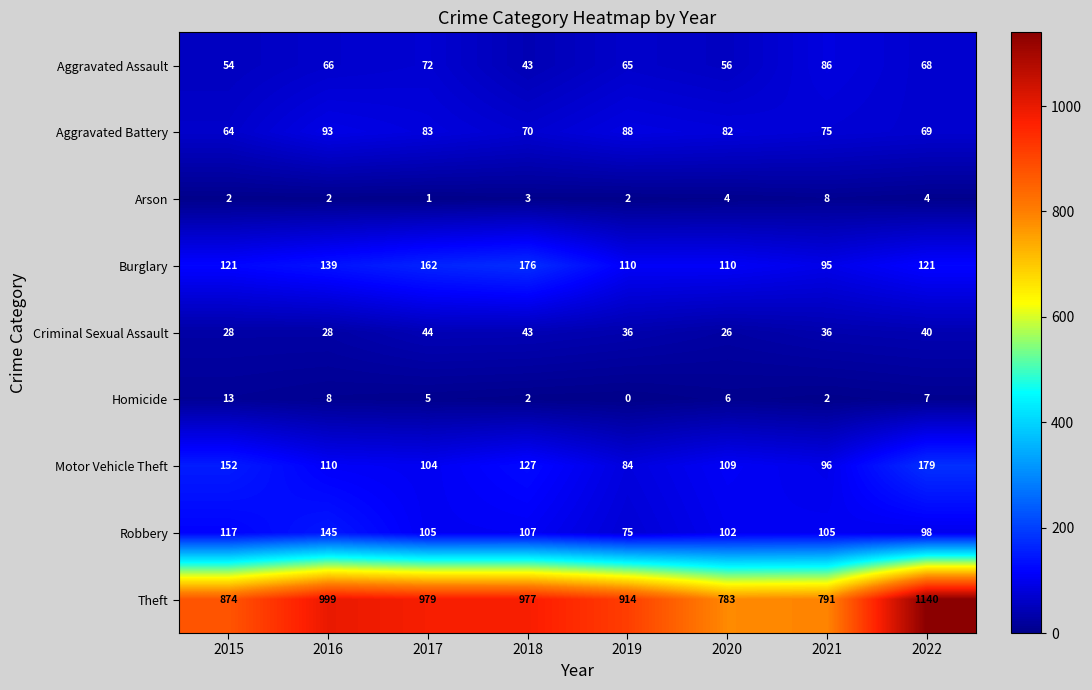

Between 2017 and 2020, which series saw the biggest shift?

Theft